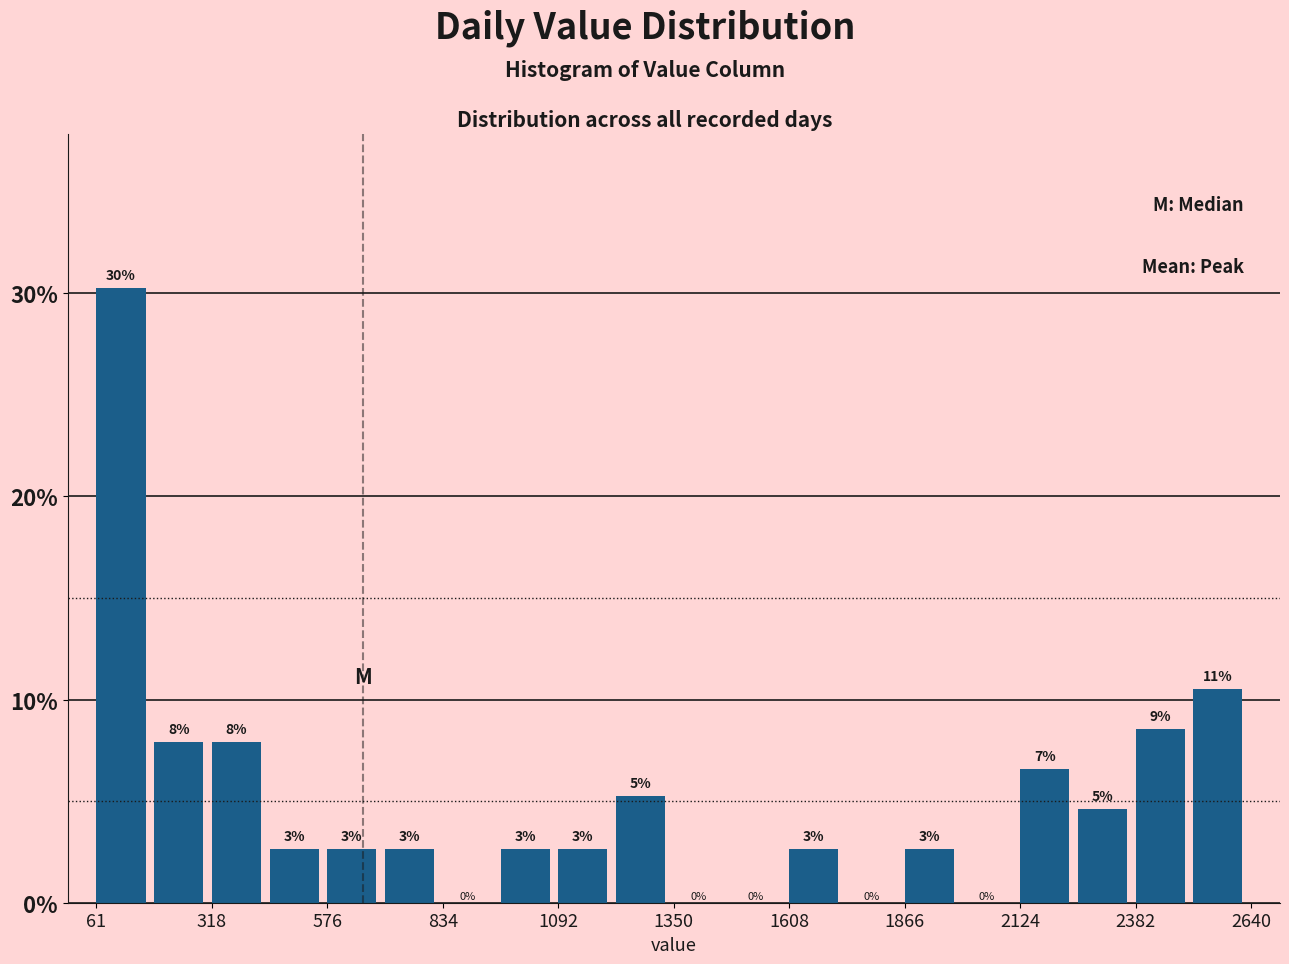

Around what value on the x-axis is the tallest bar? Give the approximate position of its centre, as read against the axis.

100